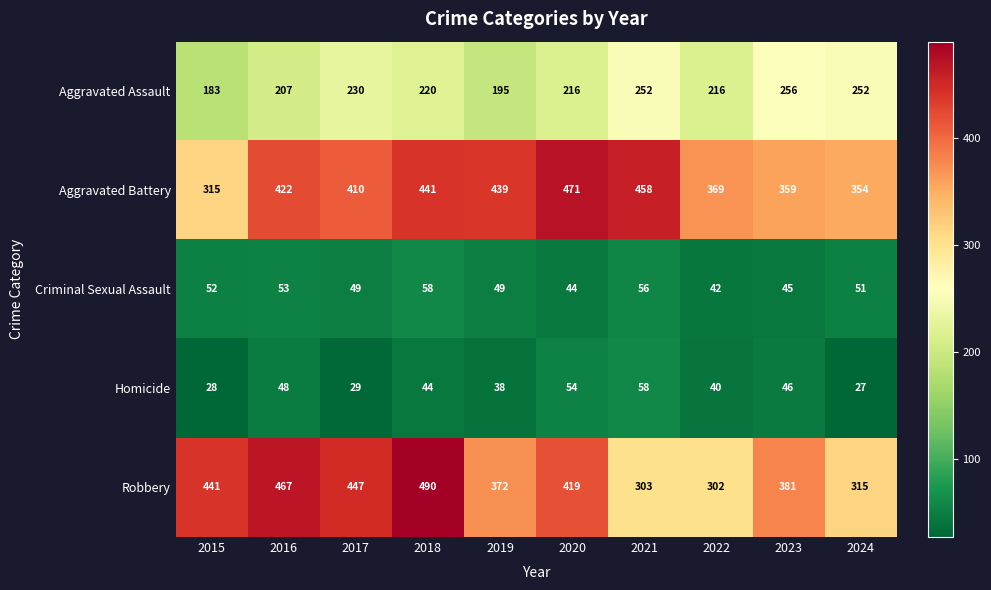

Which series has the widest spread of values?

Robbery